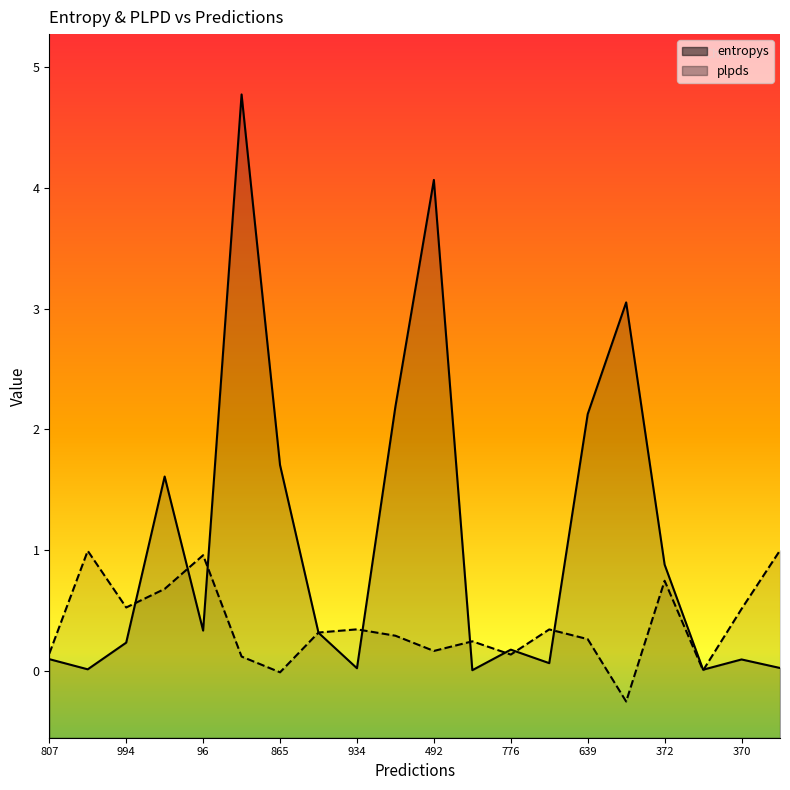

Between 372 and 885, which is larger?

885